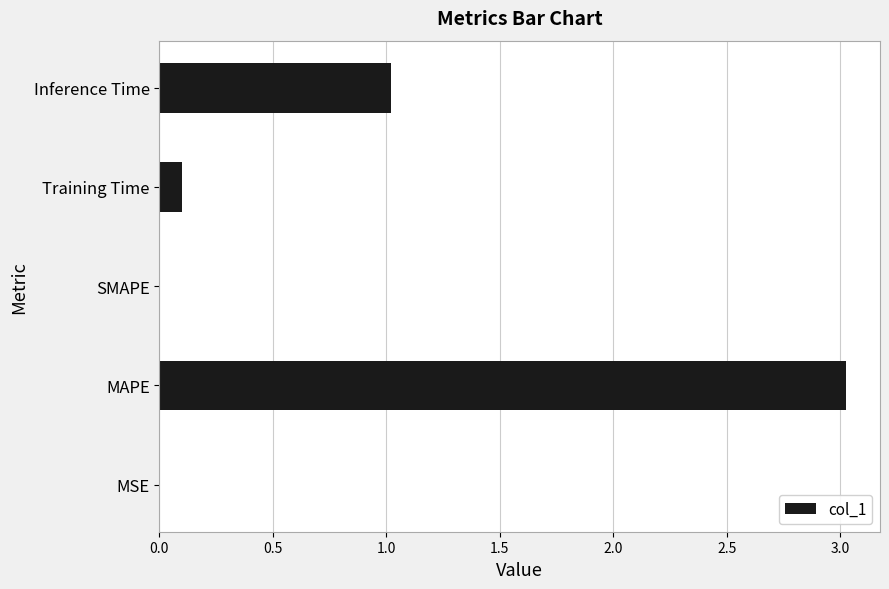

How many distinct data groups are displayed?

1